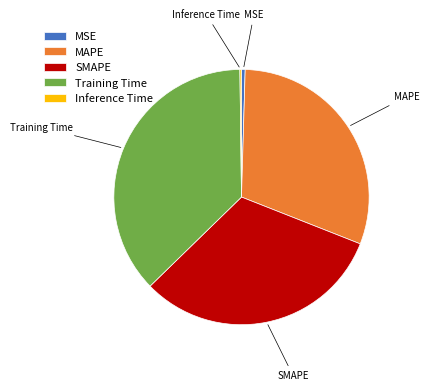

True or false: SMAPE accounts for 19% of the total.

False